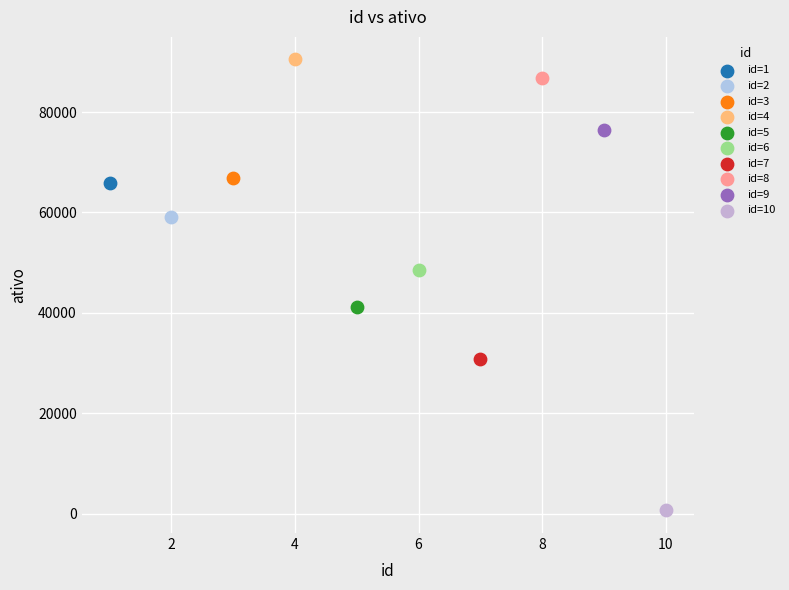

What are all the series names shown in the legend?

id=1, id=2, id=3, id=4, id=5, id=6, id=7, id=8, id=9, id=10